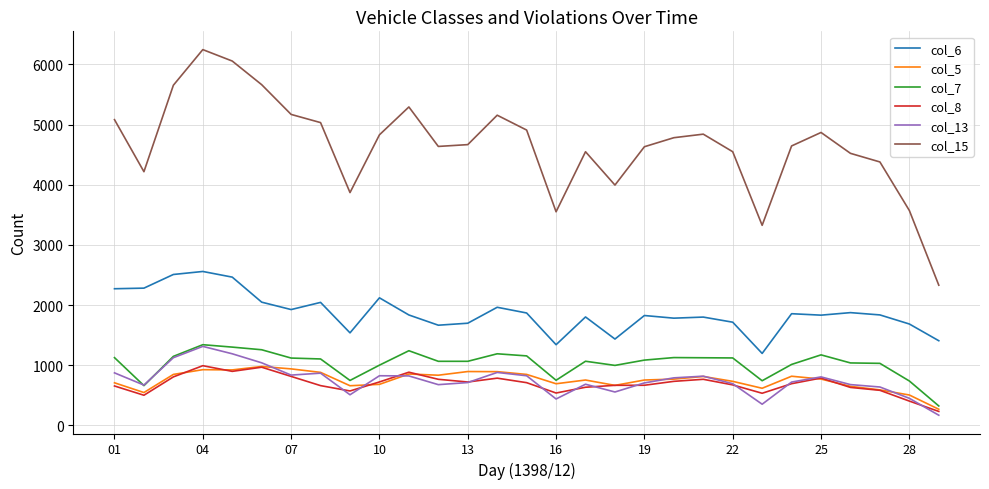

True or false: col_15 and col_8 cross at least once.

False